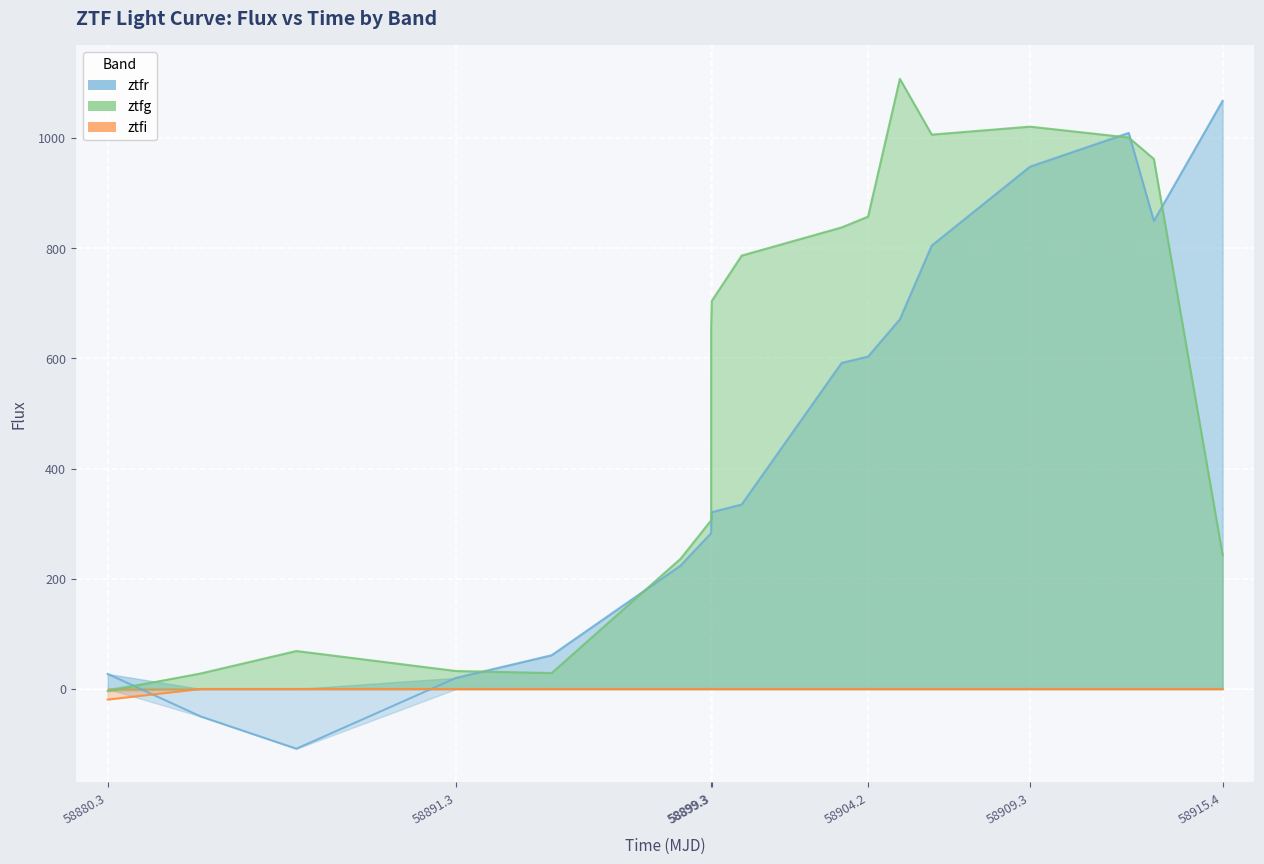

How many series are shown in this chart?

3